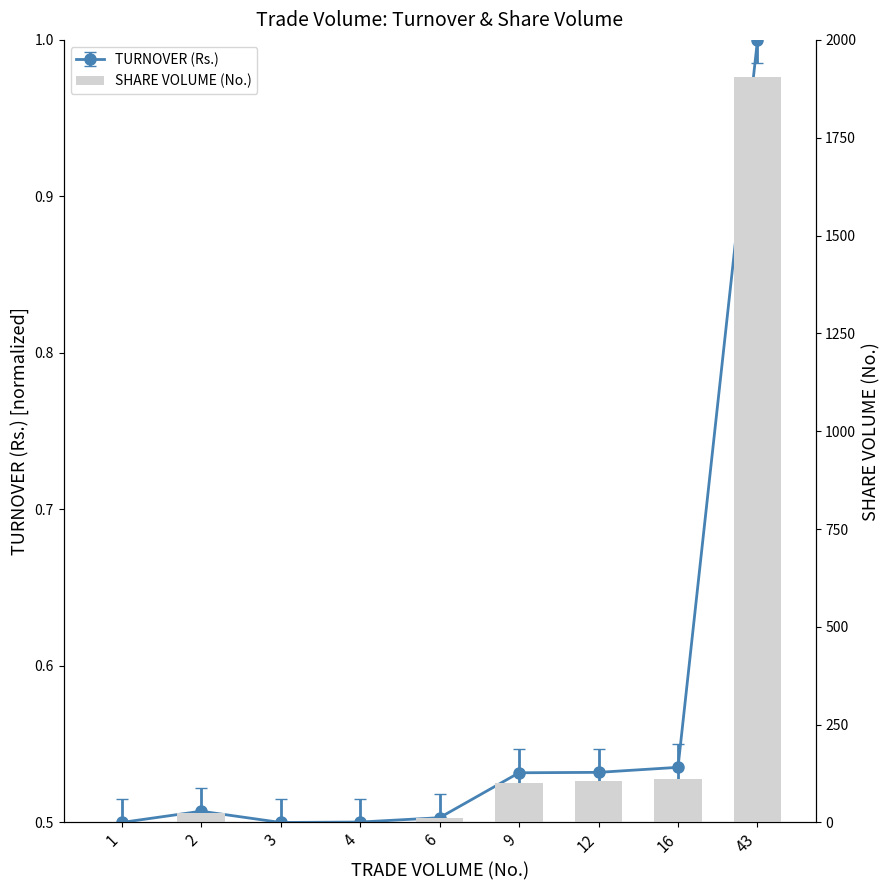

Reading left to right, transcribe all the data shown in this chart.

1=1	2=24	3=1	4=2	6=11	9=100	12=105	16=111	43=1905